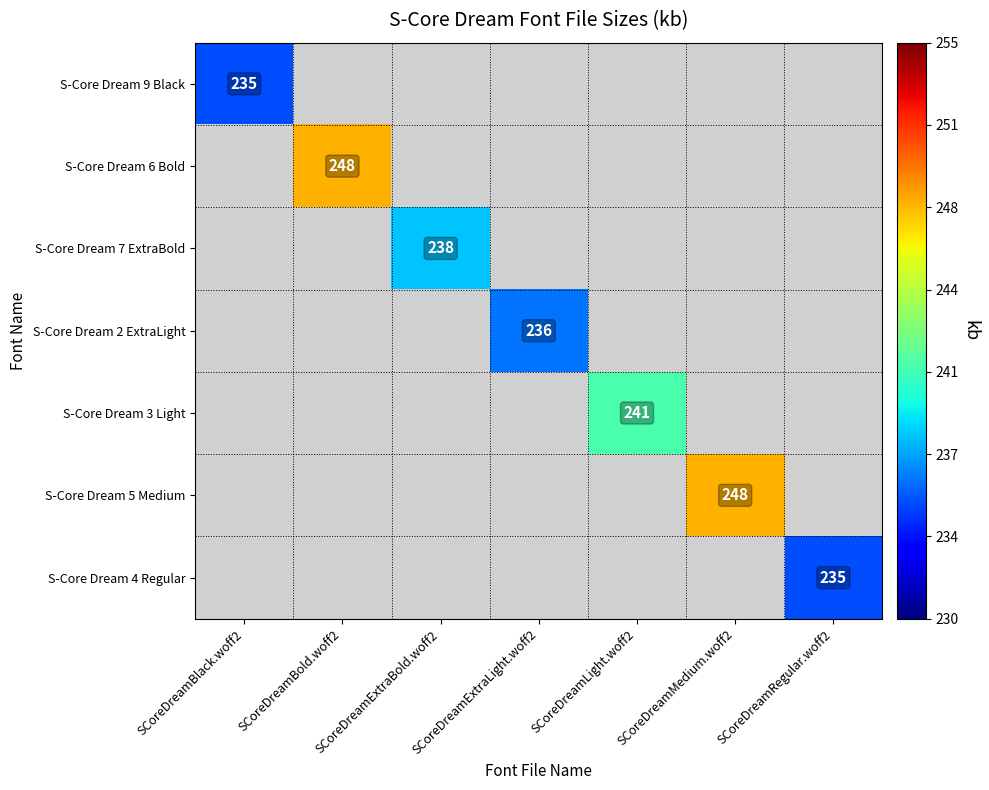

True or false: S-Core Dream 4 Regular has a value of 235 at SCoreDreamRegular.woff2.

True